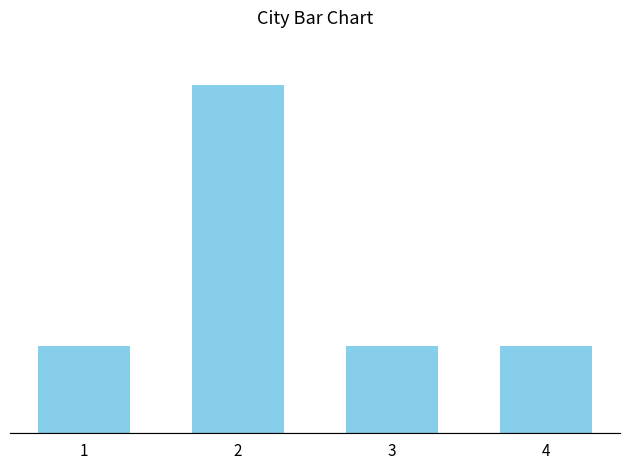

List the labels in order of value, largest first.

2, 1, 3, 4